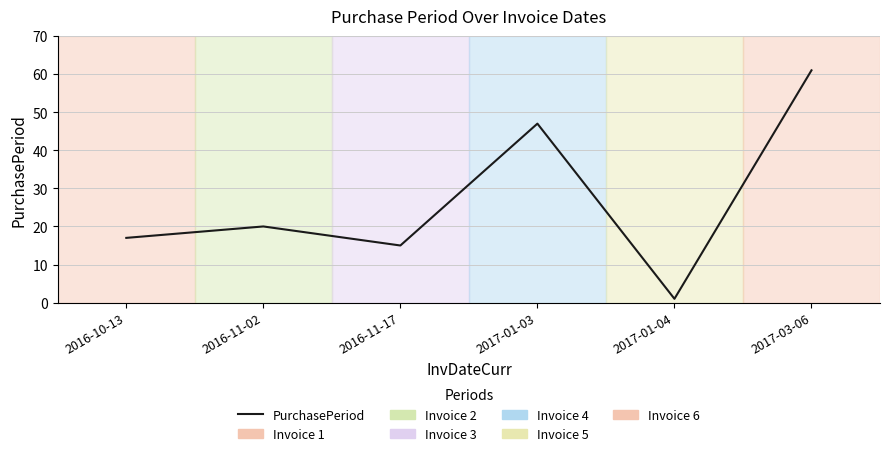

Is it true that the value at 2017-03-06 is 61?

True